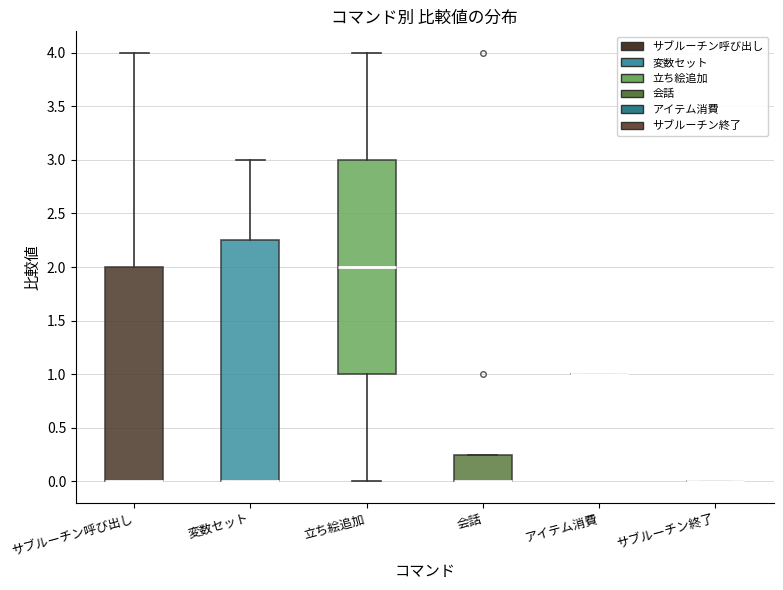

Comparing the boxes themselves (not the whiskers), which one is the tallest?

変数セット